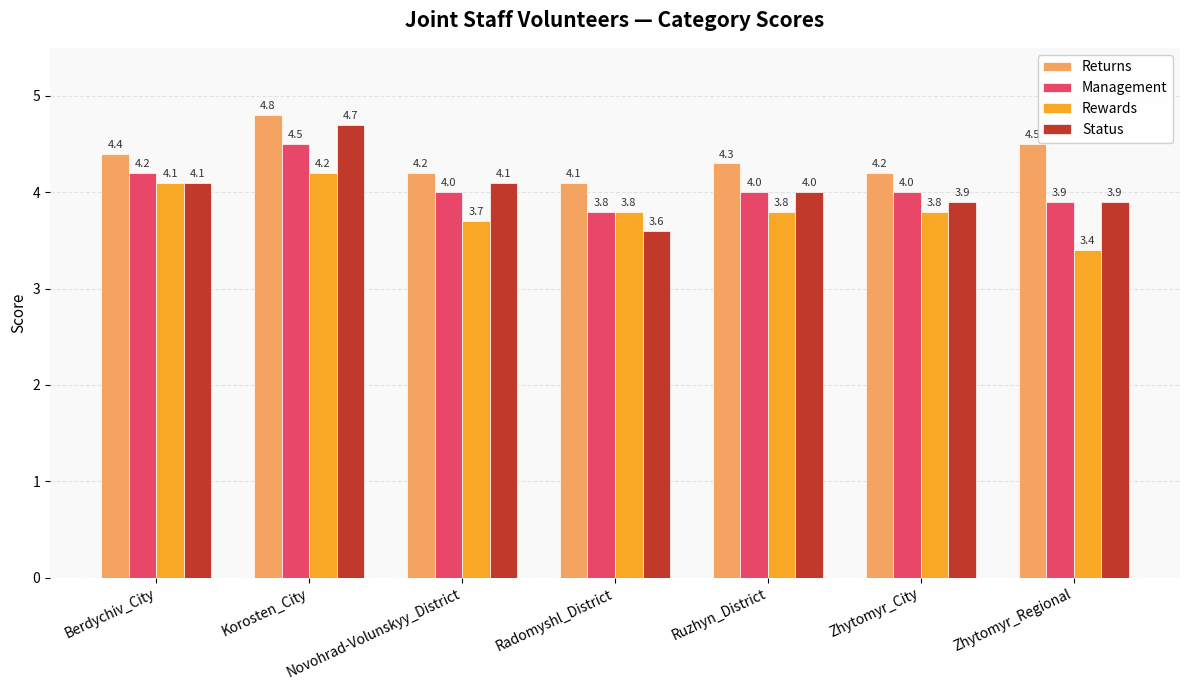

Count the Rewards values in the range 3 to 4.

5